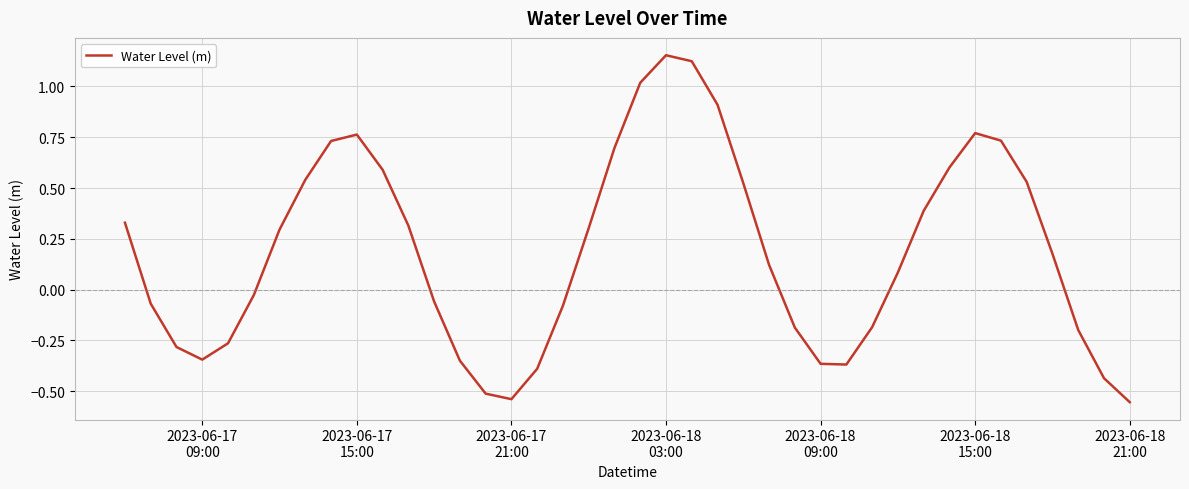

Does the chart display data point markers on the line(s)?

No